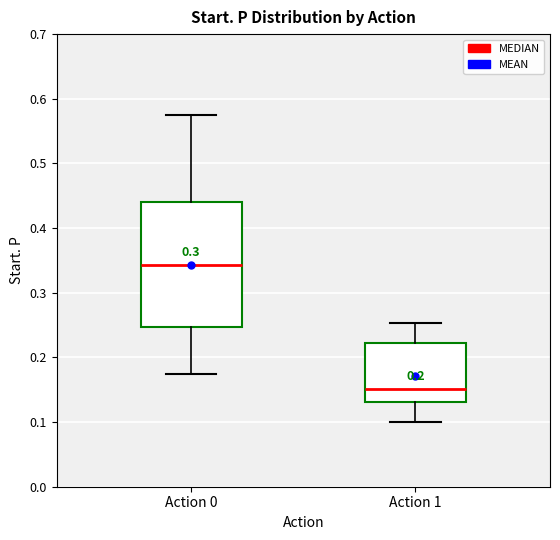

Reading left to right, read every box against the y-axis: the position of its median line, the range the box covers, and the ends of its whiskers. The values are not printed on the chart, so give them approximately, as read against the axis.

Action 0: median 0.34, box 0.25 to 0.44, whiskers 0.17 to 0.57
Action 1: median 0.15, box 0.13 to 0.22, whiskers 0.10 to 0.25